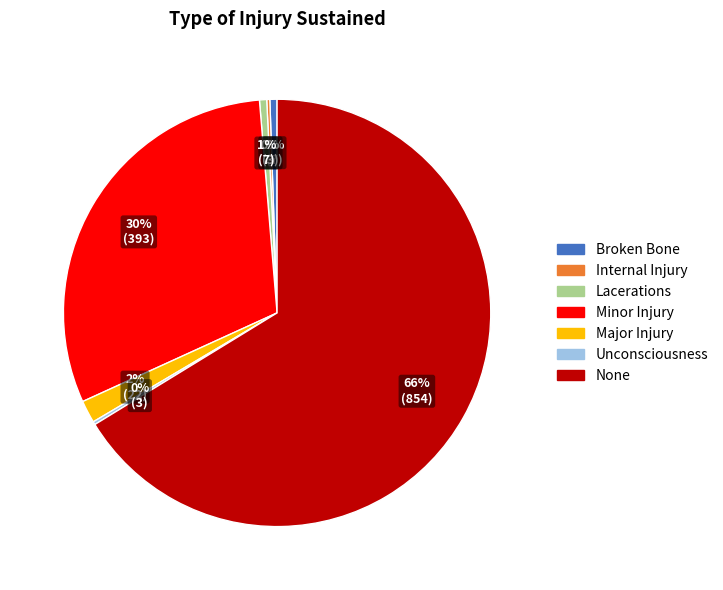

To the nearest percent, what is the difference between the largest and smallest slice percentages?

66%